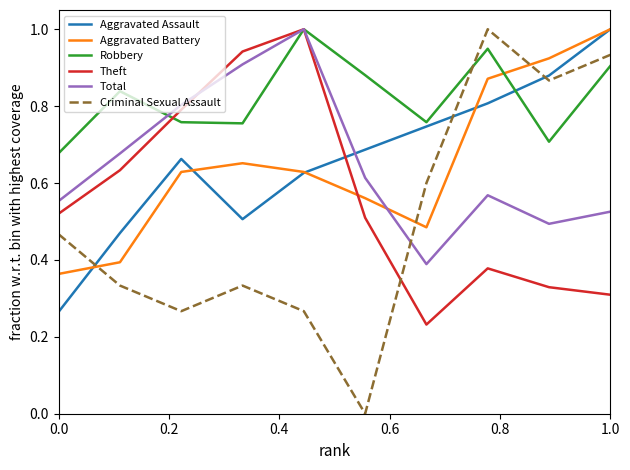

Which series has the widest spread of values?

Criminal Sexual Assault